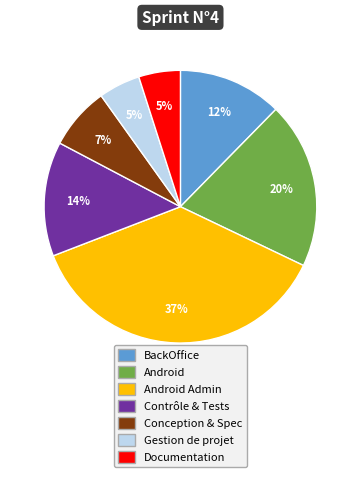

To the nearest percent, what is the combined percentage of Contrôle & Tests and Gestion de projet?

19%